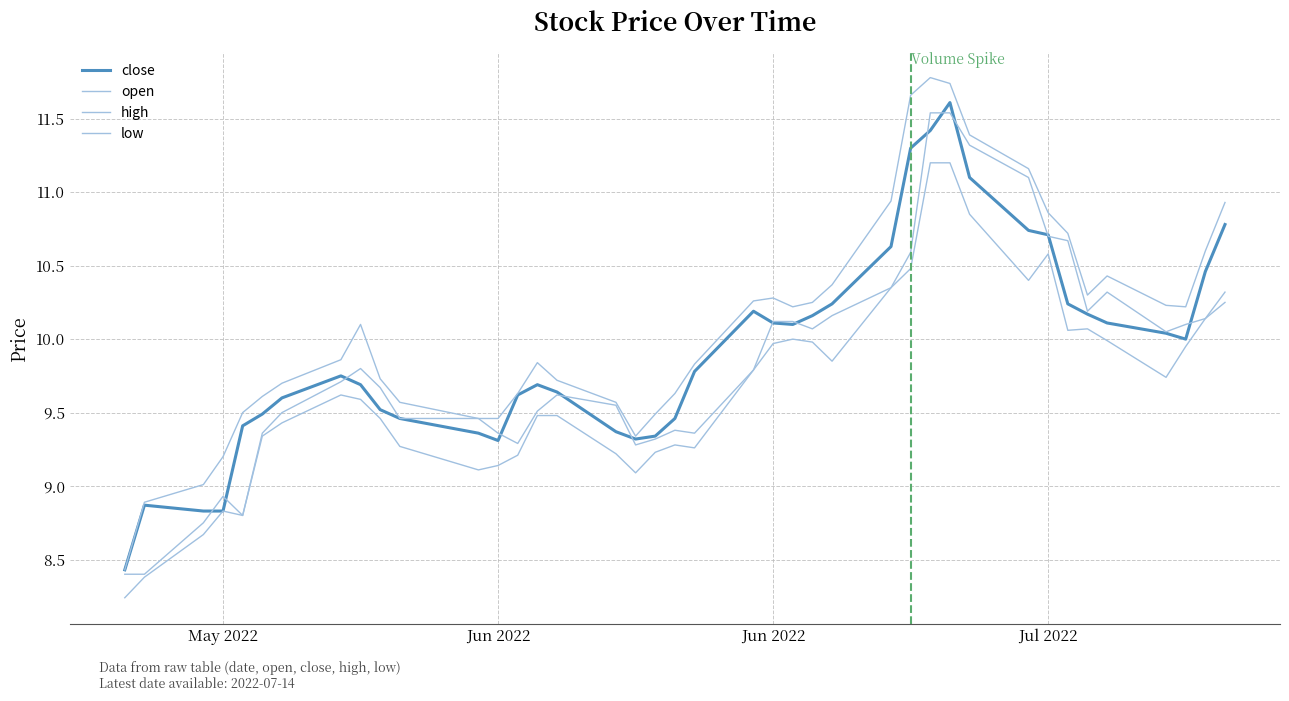

Does the chart display data point markers on the line(s)?

No